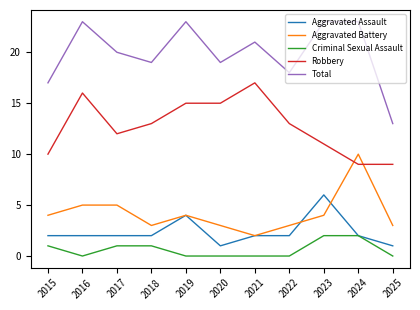

What is the total value across all series at 2017?

40